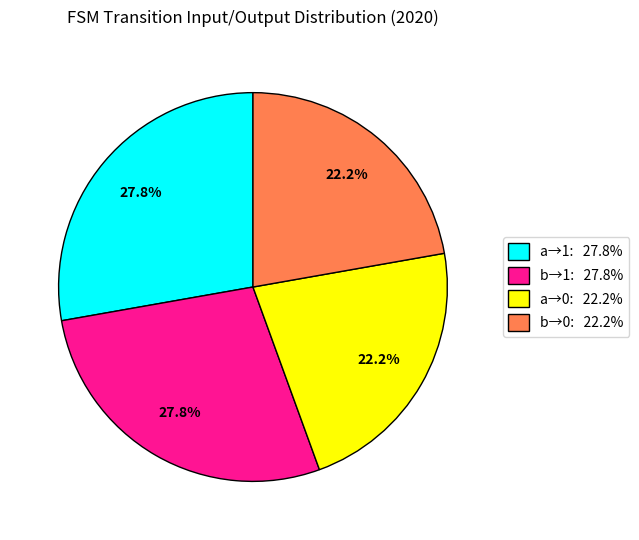

Is there a majority slice in this chart?

No